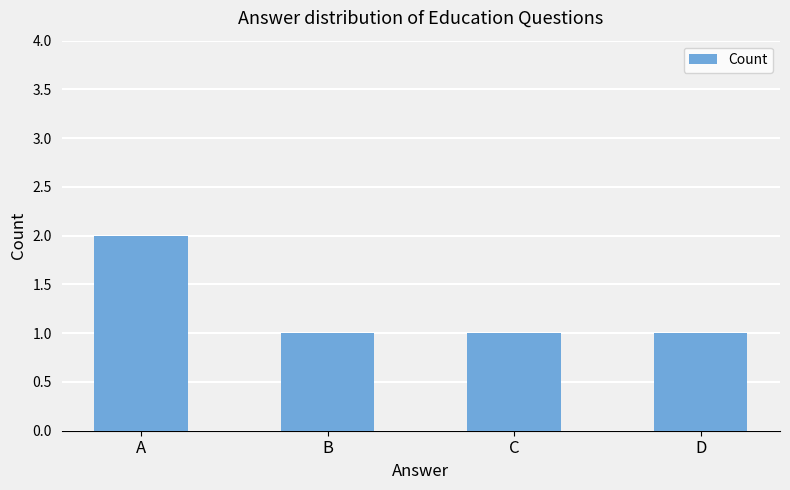

What is the change in value from A to D?

-1